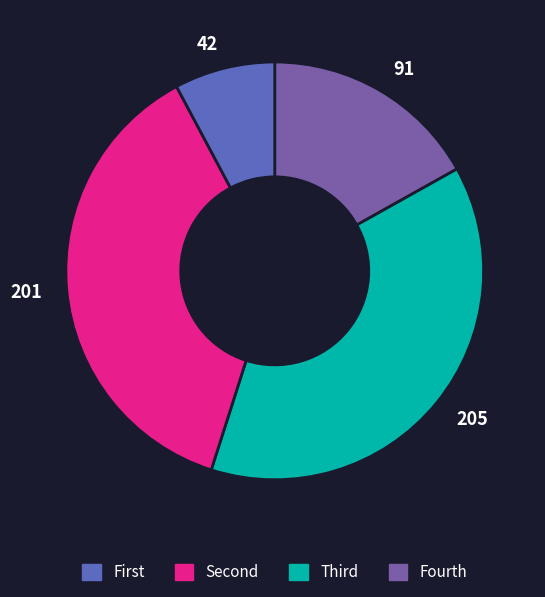

Is there any slice that represents more than half of the pie?

No